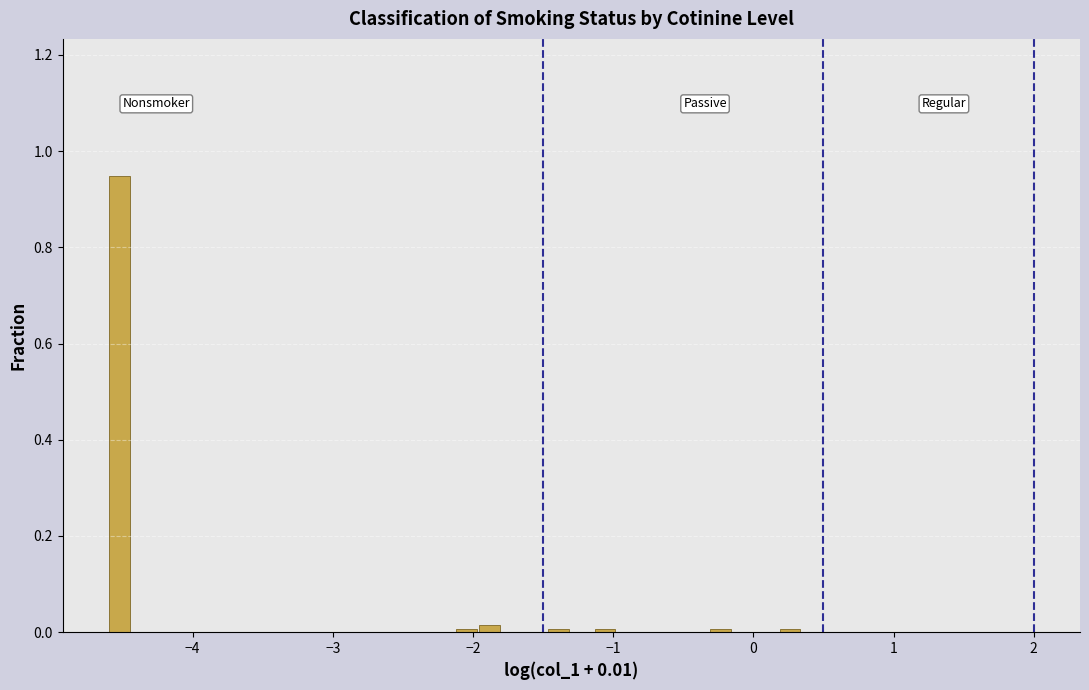

Around what value on the x-axis is the tallest bar? Give the approximate position of its centre, as read against the axis.

-4.5